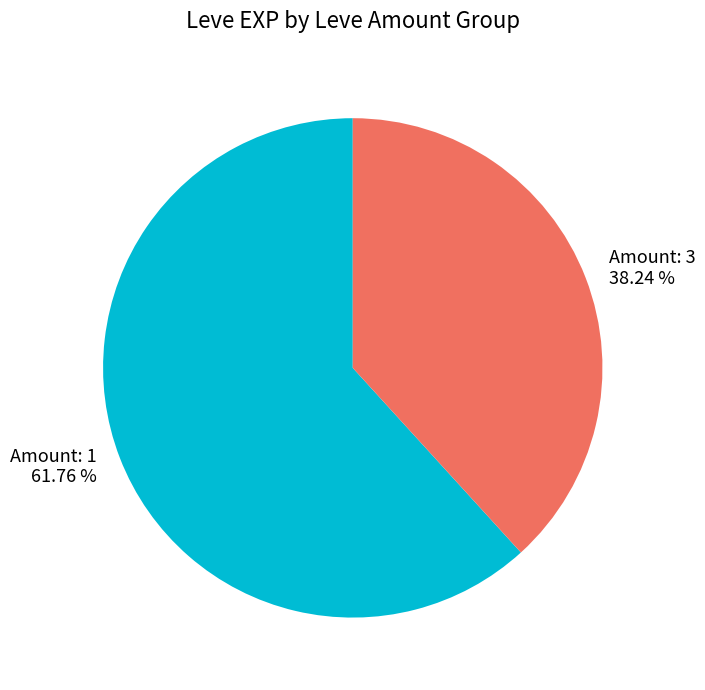

Does any single category account for the majority?

Yes